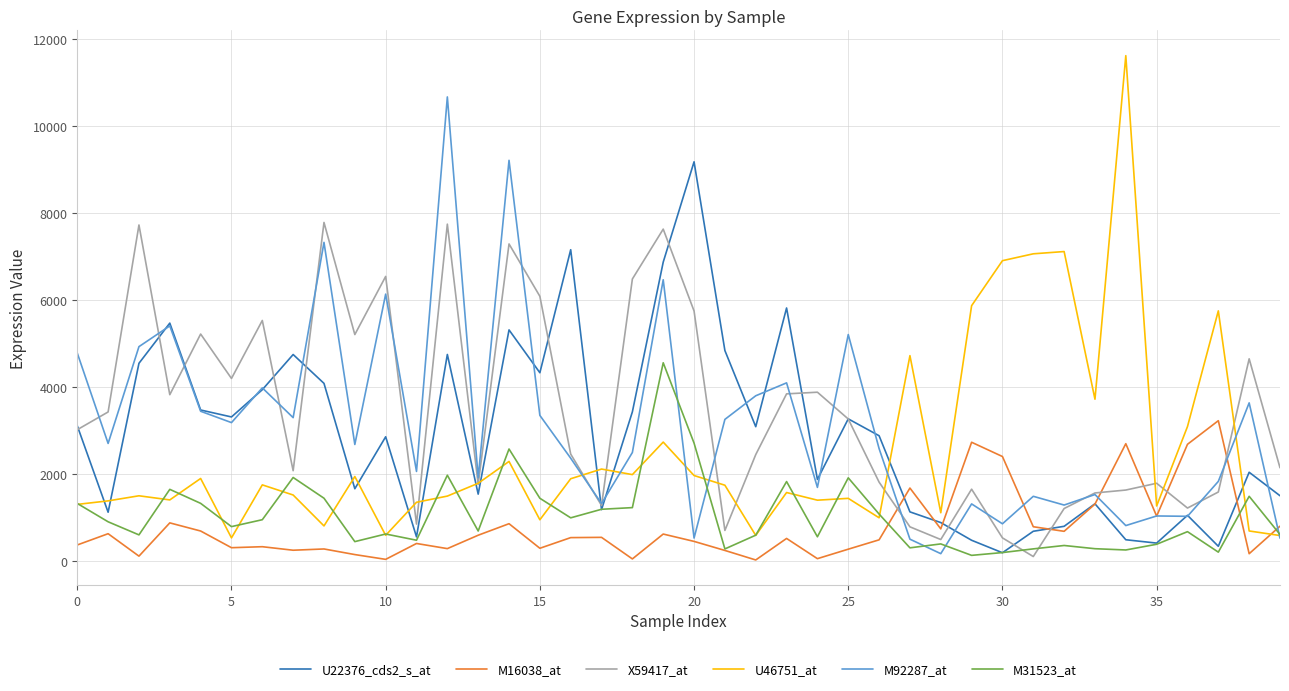

Which series has the largest range (max minus min)?

U46751_at